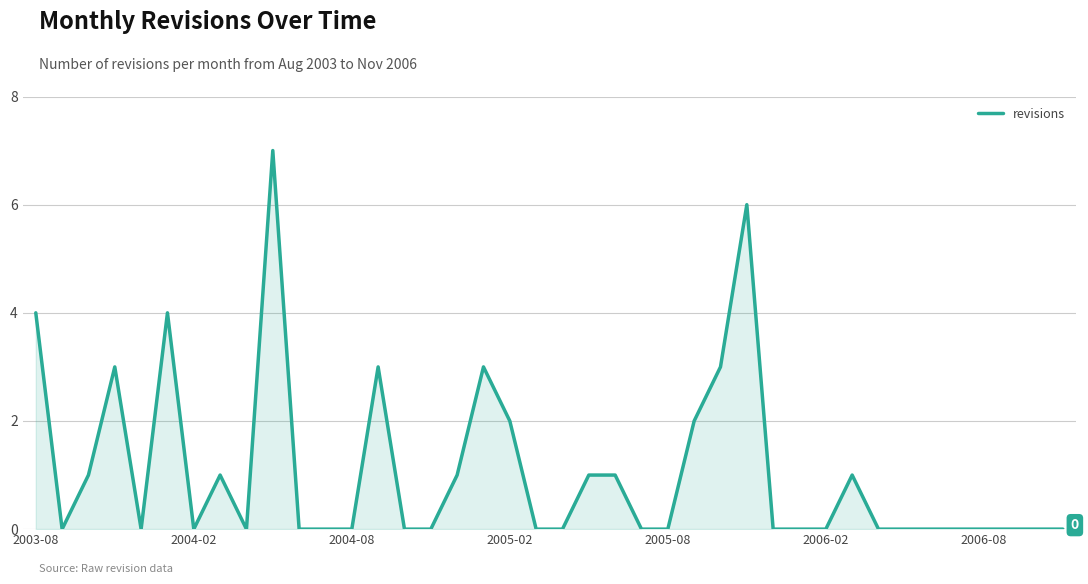

What is the difference between the maximum and minimum values?

7